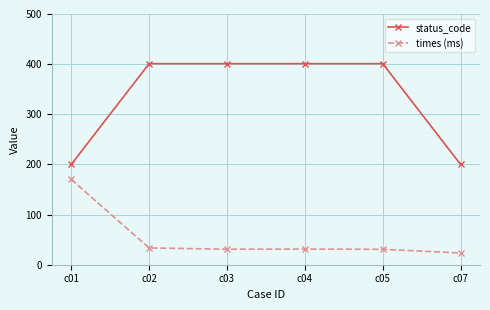

Which series has the largest range (max minus min)?

status_code